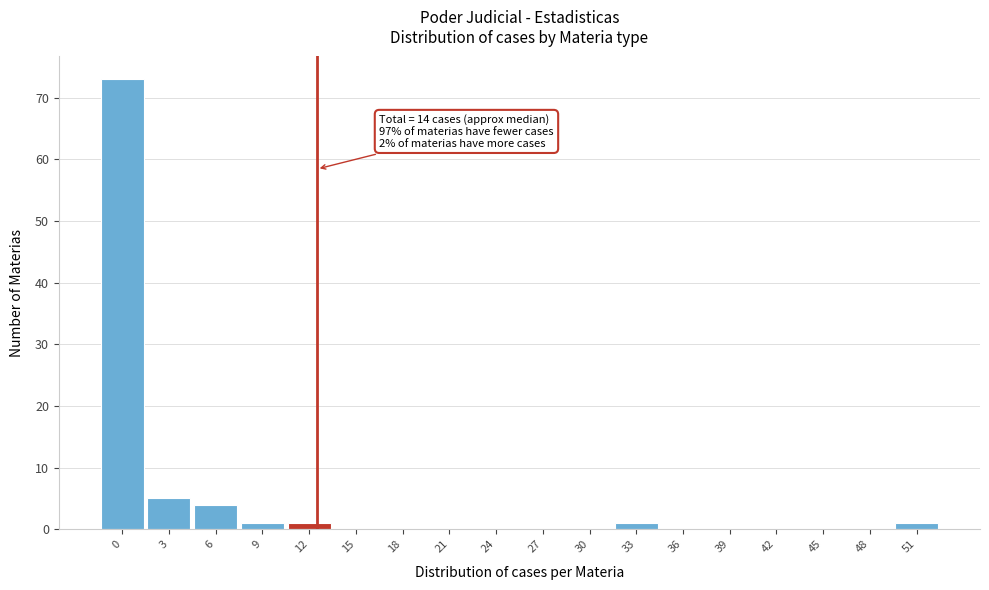

Reading left to right, list all the values displayed in this chart.

0=73	3=5	6=4	9=1	12=1	15=0	18=0	21=0	24=0	27=0	30=0	33=1	36=0	39=0	42=0	45=0	48=0	51=1